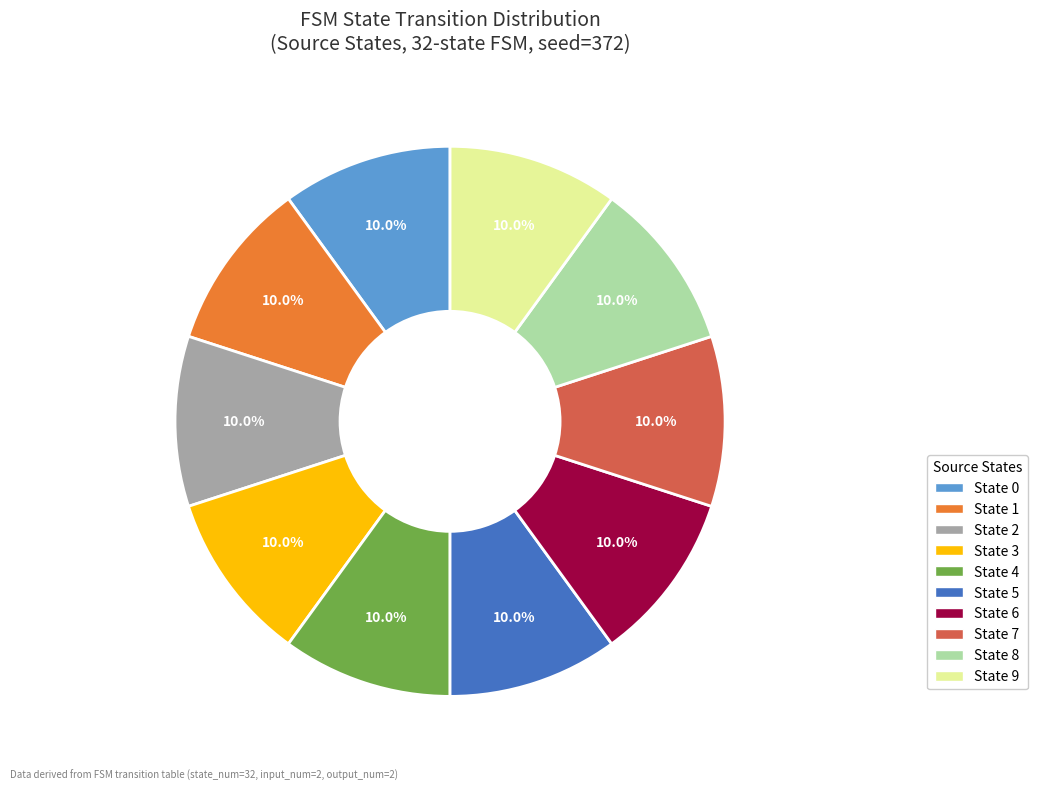

Does any single category account for the majority?

No